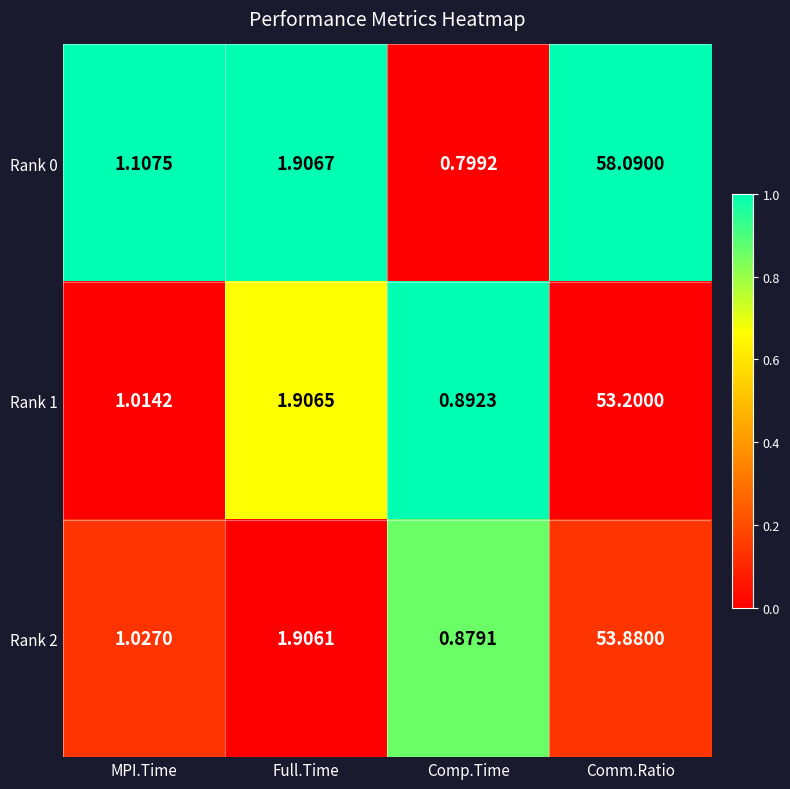

What is the greatest value displayed?

58.1